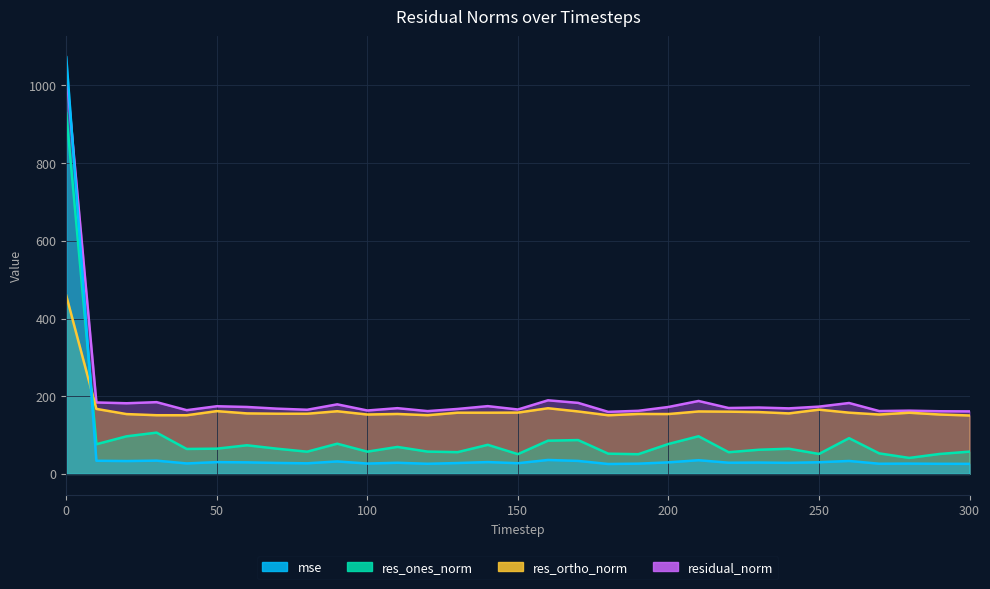

Which series has the largest total across all categories?

residual_norm